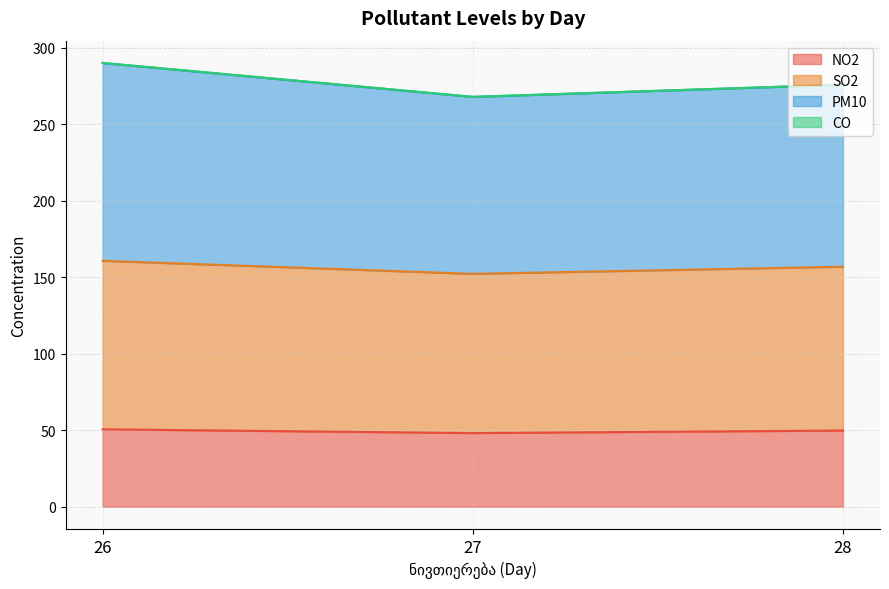

Which label corresponds to the smallest value in the chart?

27